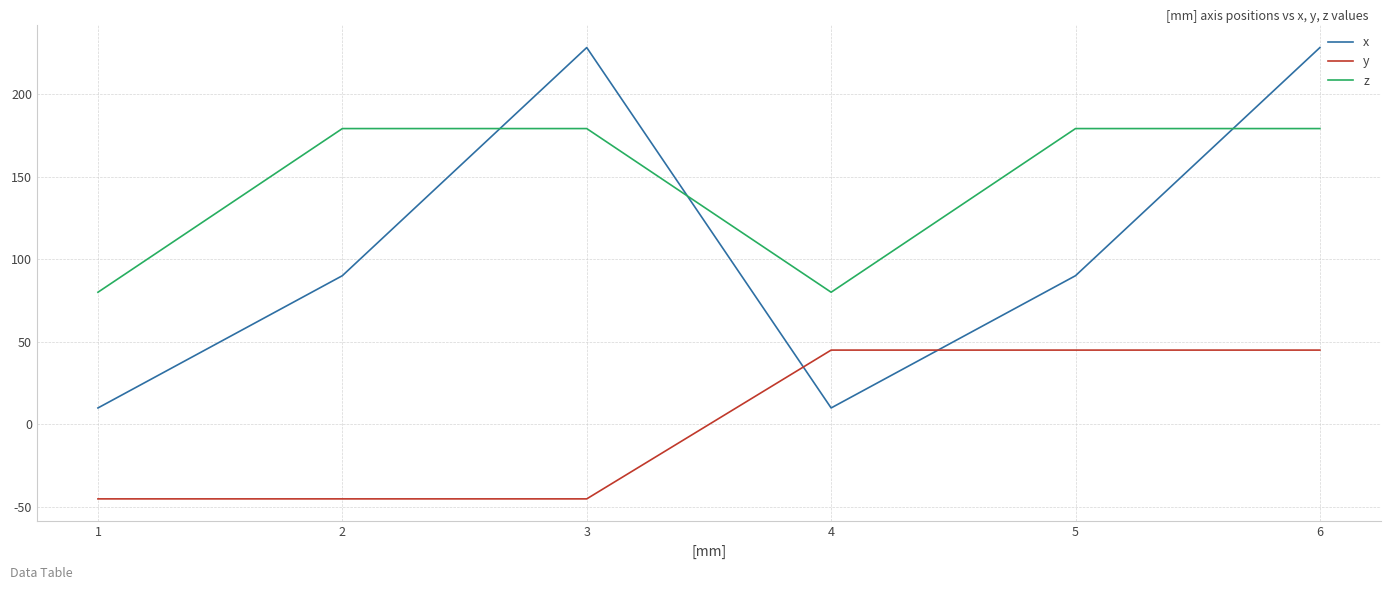

Reading right to left, list all the values displayed in this chart.

x: 6=228	5=90	4=10	3=228	2=90	1=10
y: 6=45	5=45	4=45	3=-45	2=-45	1=-45
z: 6=179	5=179	4=80	3=179	2=179	1=80